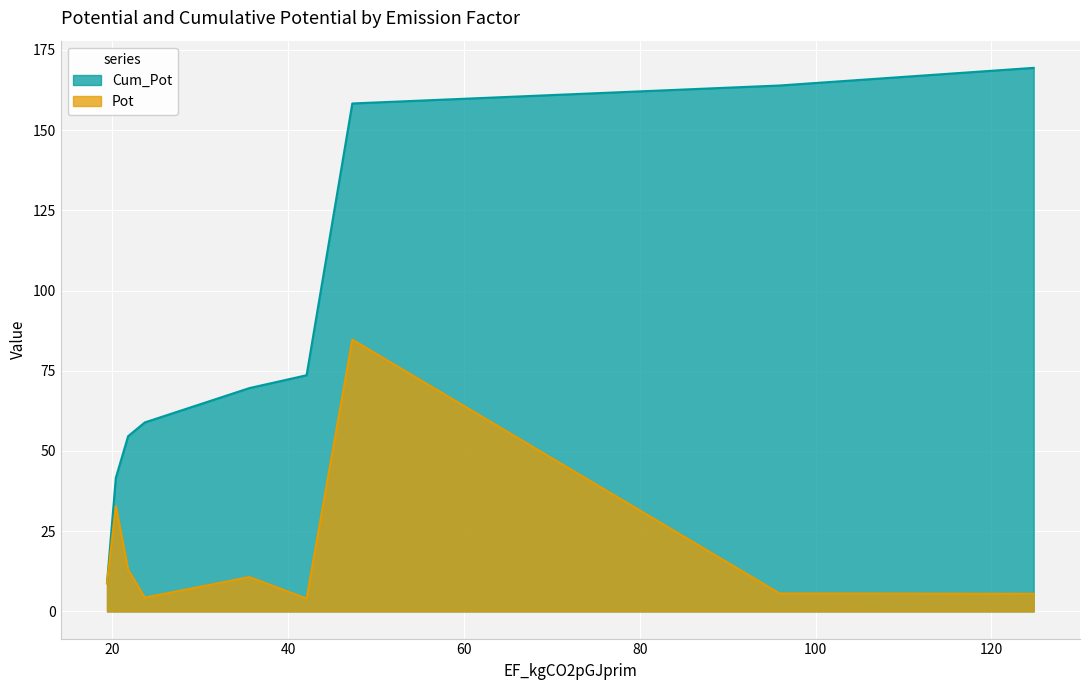

What position from the left is 19.4?

1